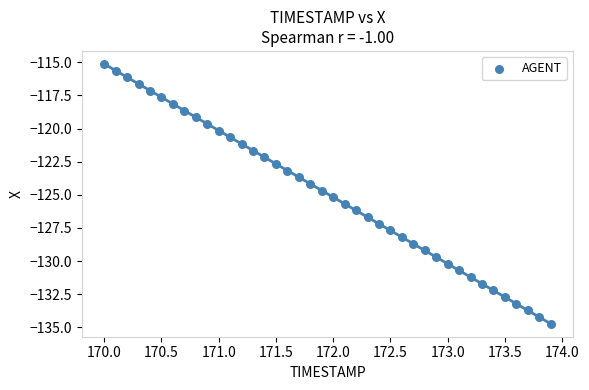

What is the range of Y values (max minus min)?

19.6